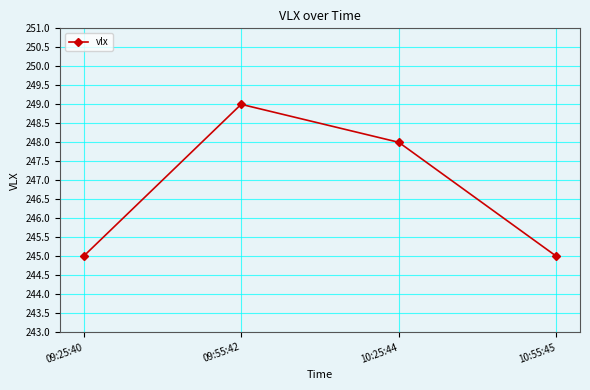

Where is the data nearest to the value 247?

10:25:44